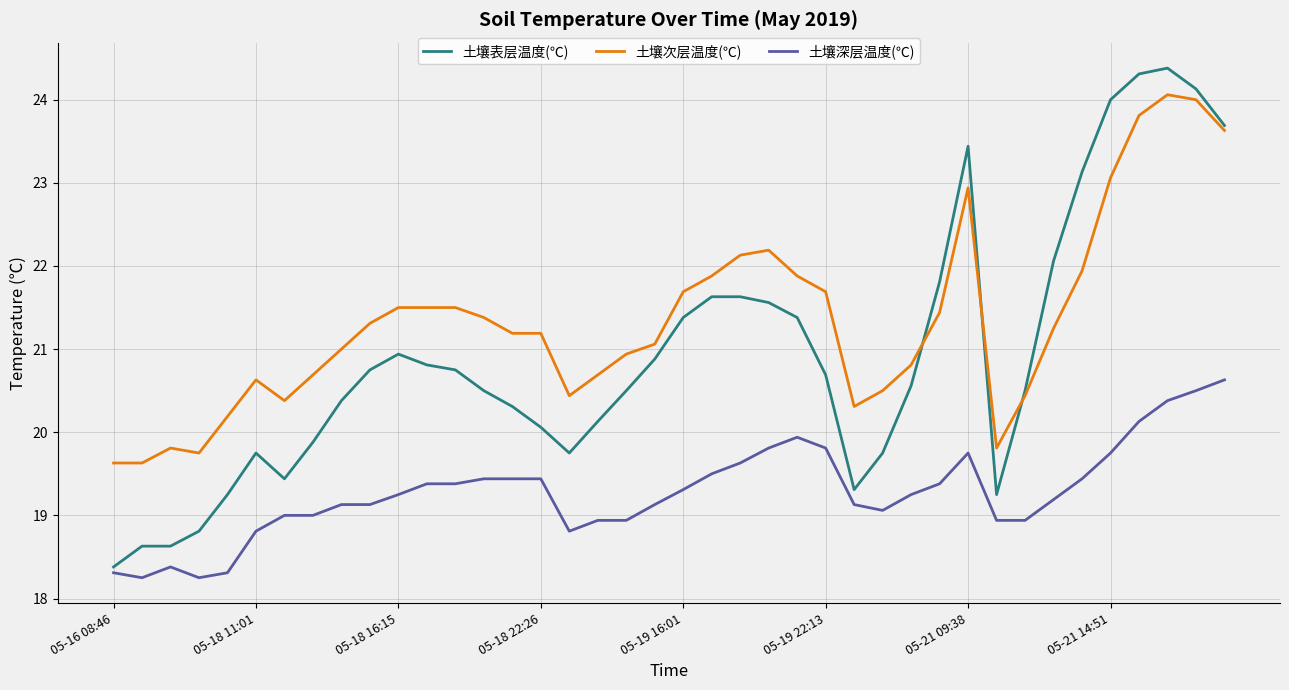

What is the greatest value displayed?

24.4